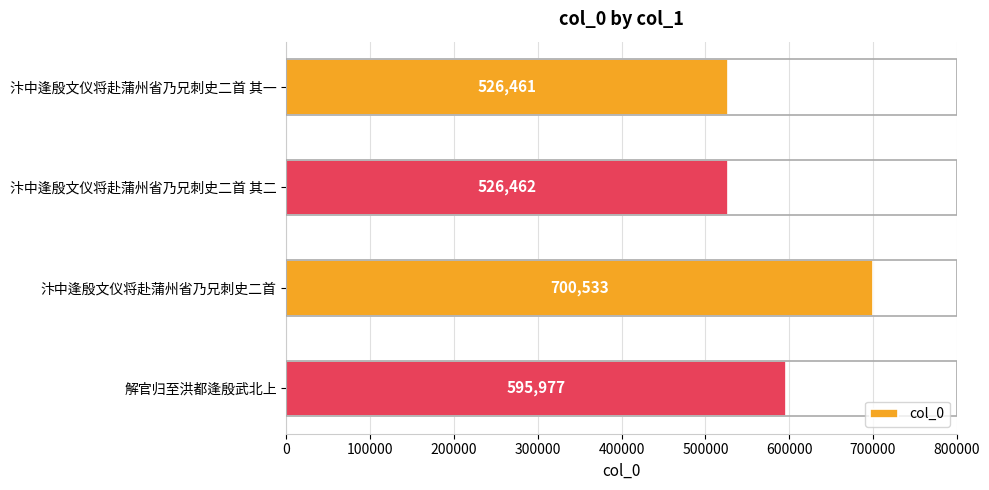

Which label corresponds to the largest value in the chart?

汴中逢殷文仪将赴蒲州省乃兄刺史二首